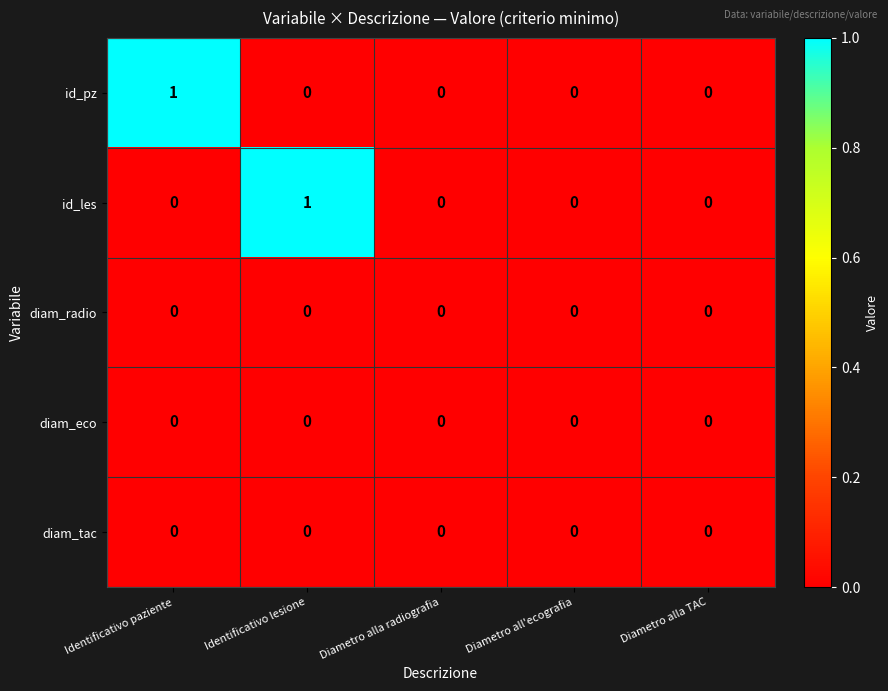

Which category has the highest value in the id_pz series?

Identificativo paziente